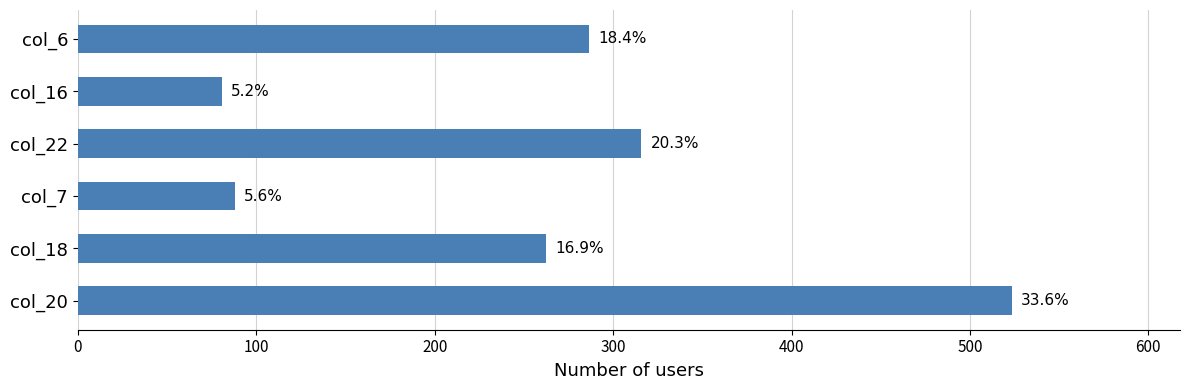

How many bars are there in total?

6